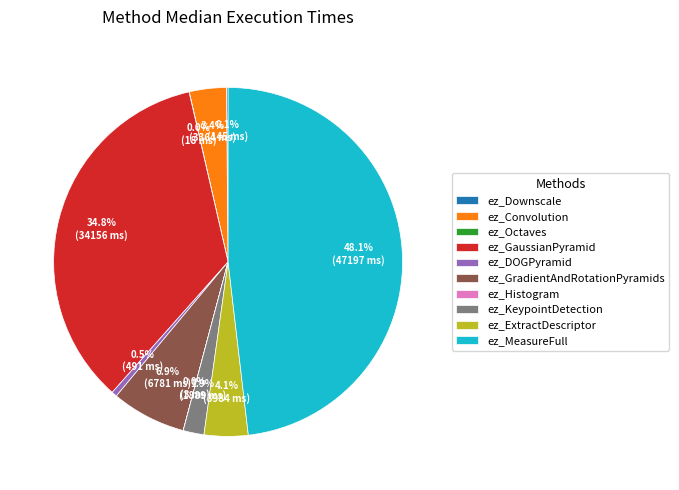

What is the largest slice in the pie chart?

ez_MeasureFull